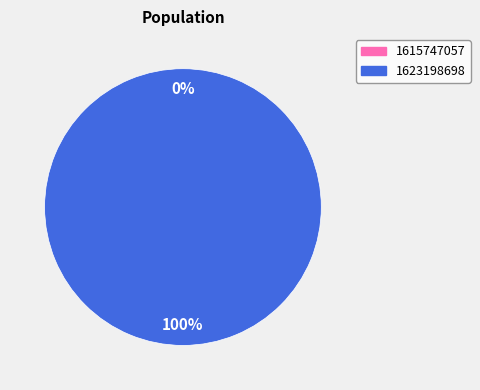

How many slices are in this pie chart?

2